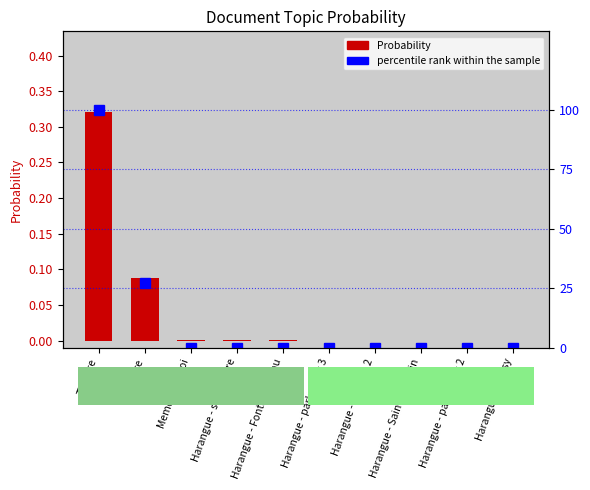

At how many categories does at least one series exceed 64?

1